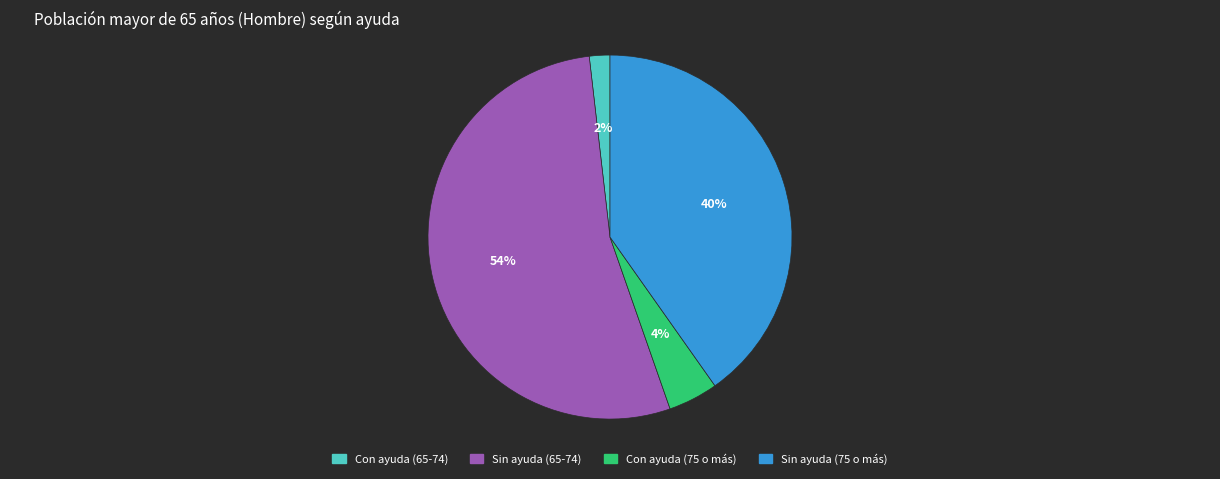

To the nearest percent, what is the average slice percentage?

25%